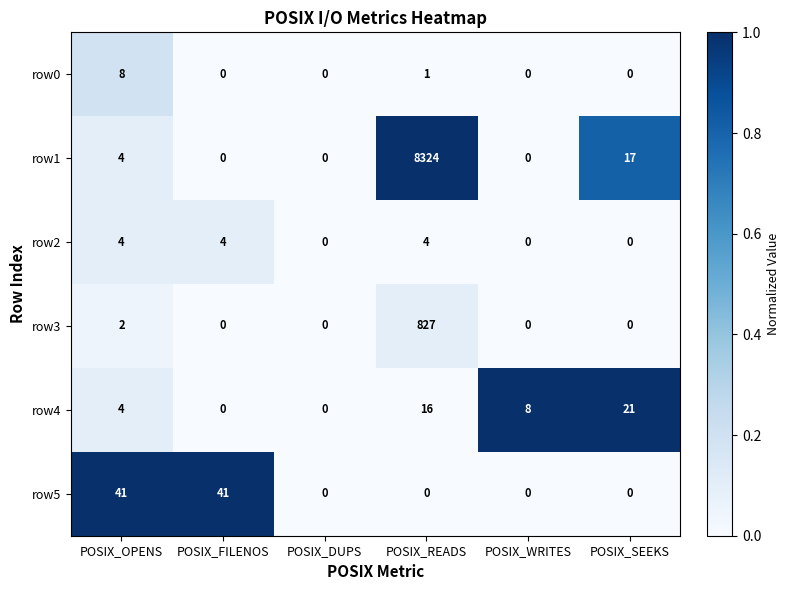

What is the maximum value shown in the chart?

8324